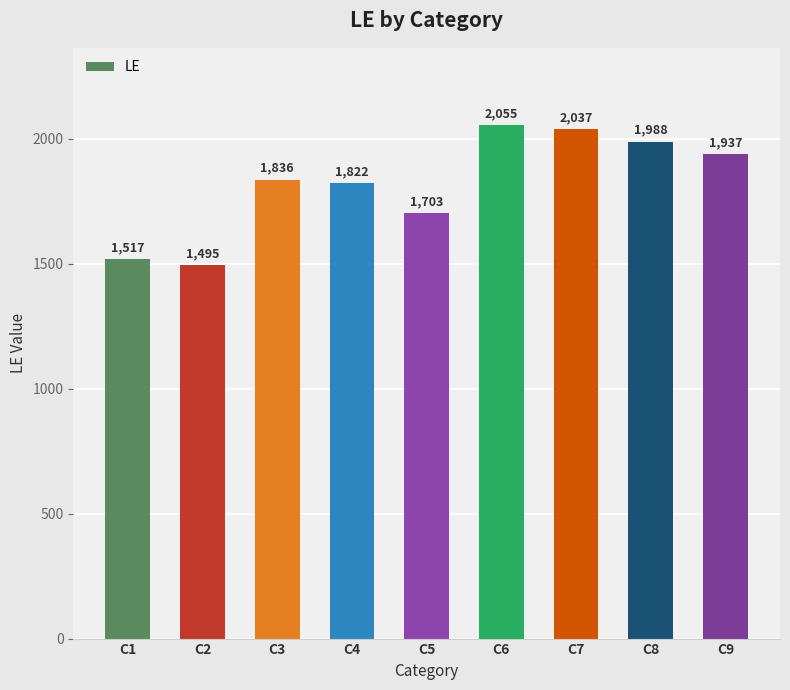

What is the change in value from C1 to C9?

+420